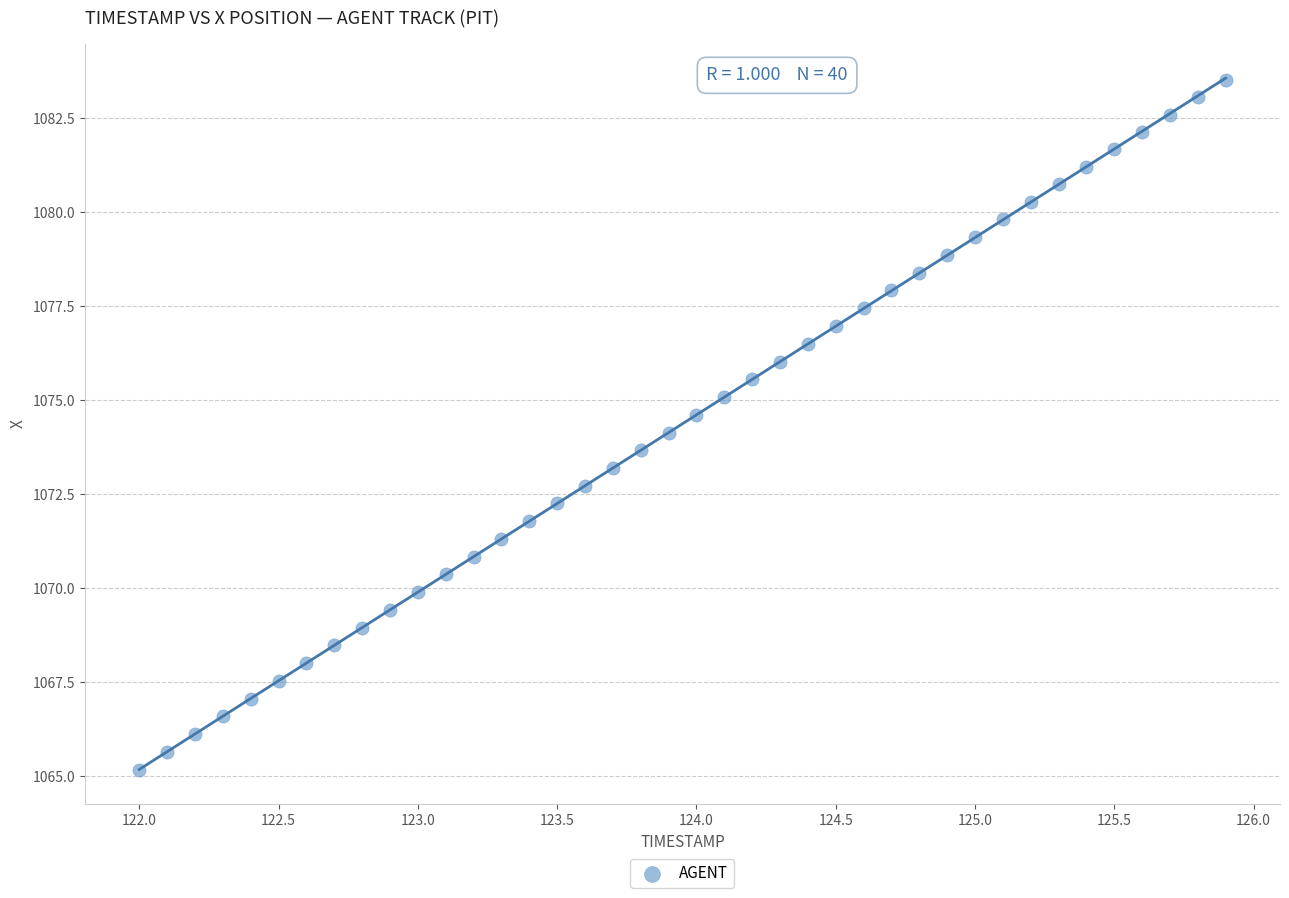

What is the range of Y values (max minus min)?

18.4